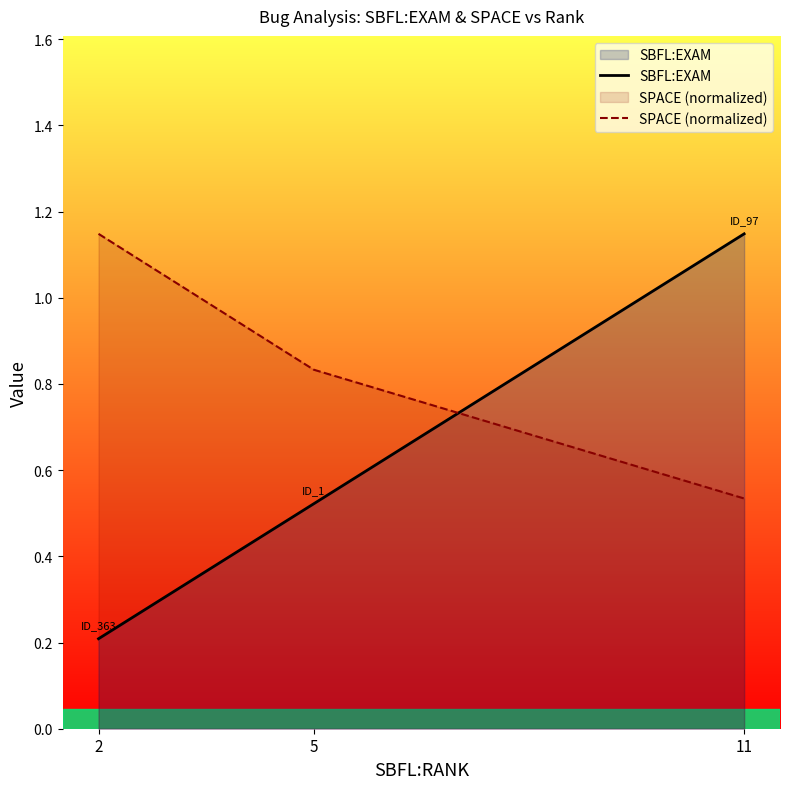

Reading right to left, extract all data points from this chart.

SBFL:EXAM: 11=1.1	5=0.5	2=0.2
SPACE (normalized): 11=0.5	5=0.8	2=1.1